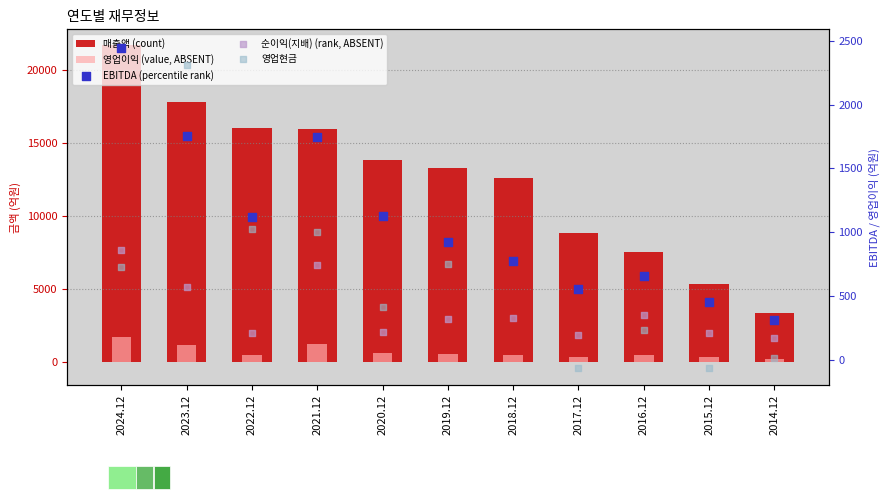

What are all the series names shown in the legend?

매출액 (count), 영업이익 (value, ABSENT), EBITDA (percentile rank), 순이익(지배) (rank, ABSENT), 영업현금